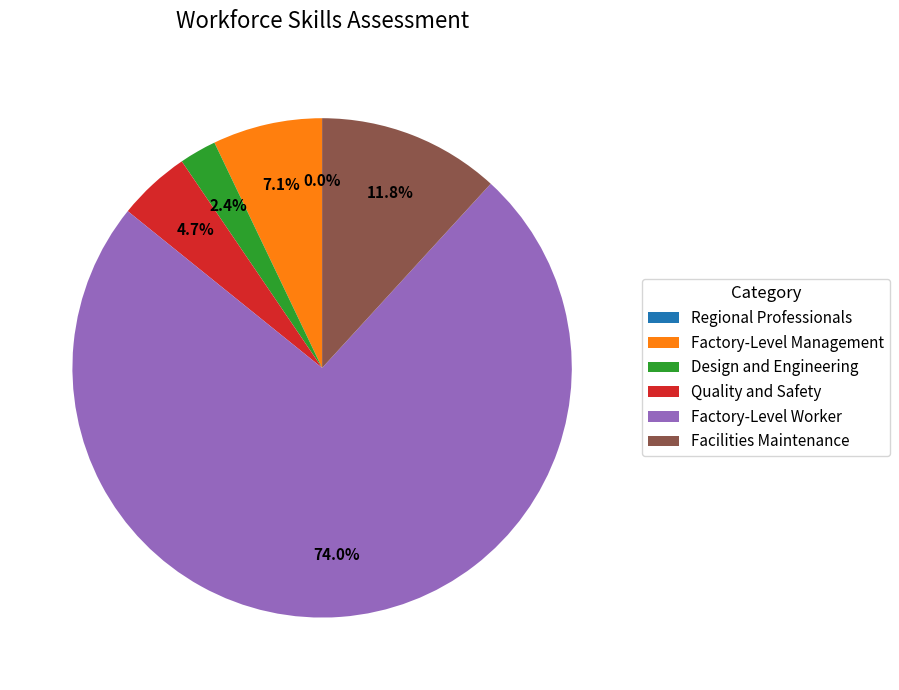

The Regional Professionals slice represents 0% of the pie. True or false?

True